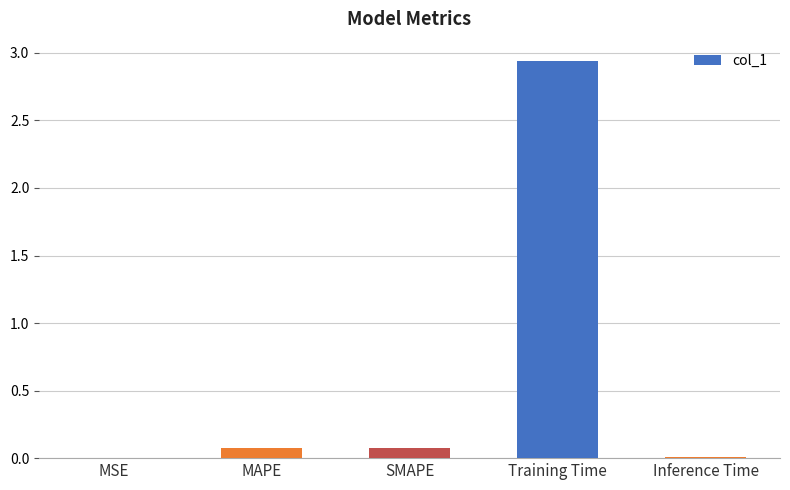

Between MAPE and Training Time, which is larger?

Training Time